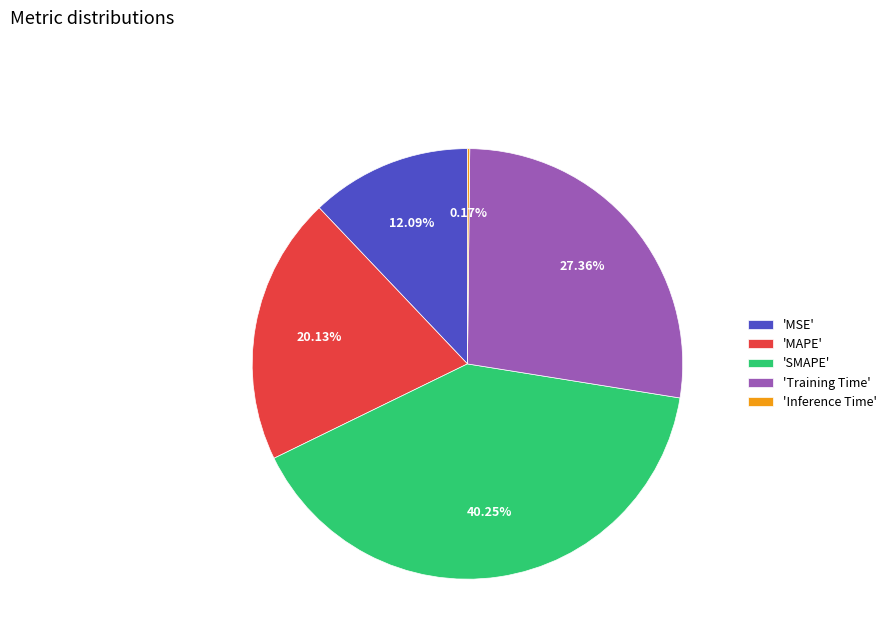

Does any single category account for the majority?

No